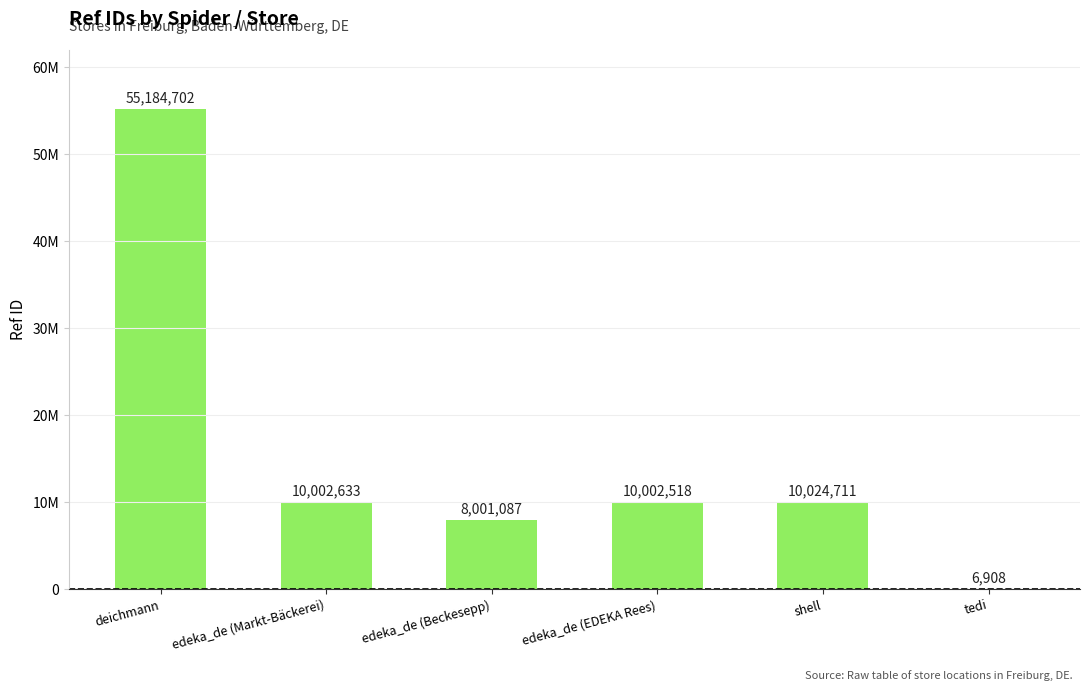

Rank the categories by value from highest to lowest.

deichmann, shell, edeka_de (Markt-Bäckerei), edeka_de (EDEKA Rees), edeka_de (Beckesepp), tedi